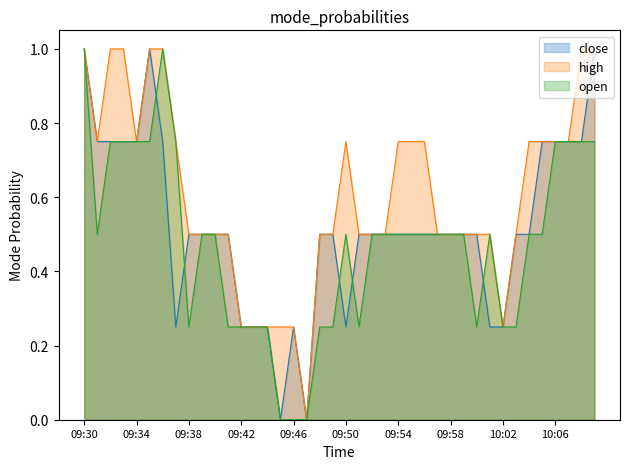

What is the label of the 31st point from the left?

10:00